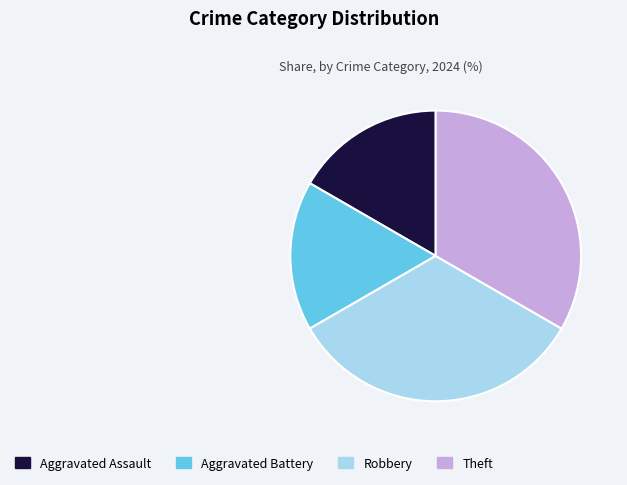

Is it true that Aggravated Assault is 22% of the pie?

False